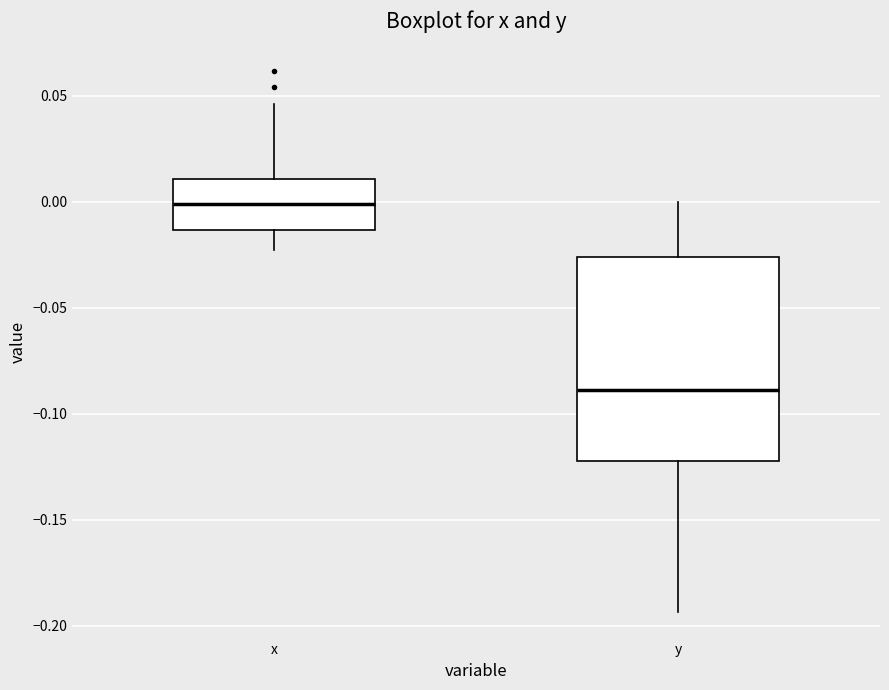

Reading left to right, transcribe this box plot: for each box, give where its median line is, the range the box spans, and where its two whiskers end, as read against the y-axis. The values are not printed on the chart, so give them approximately, as read against the axis.

x: median 0.000, box -0.015 to 0.010, whiskers -0.025 to 0.045
y: median -0.090, box -0.120 to -0.025, whiskers -0.195 to 0.000